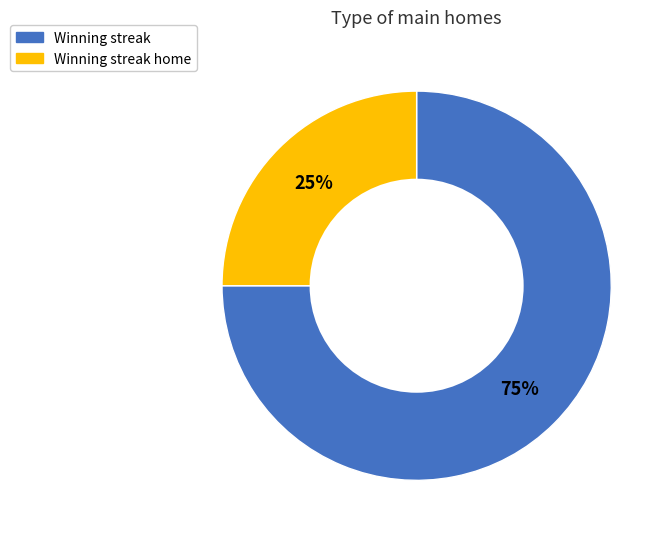

To the nearest percent, what is the average slice percentage?

50%